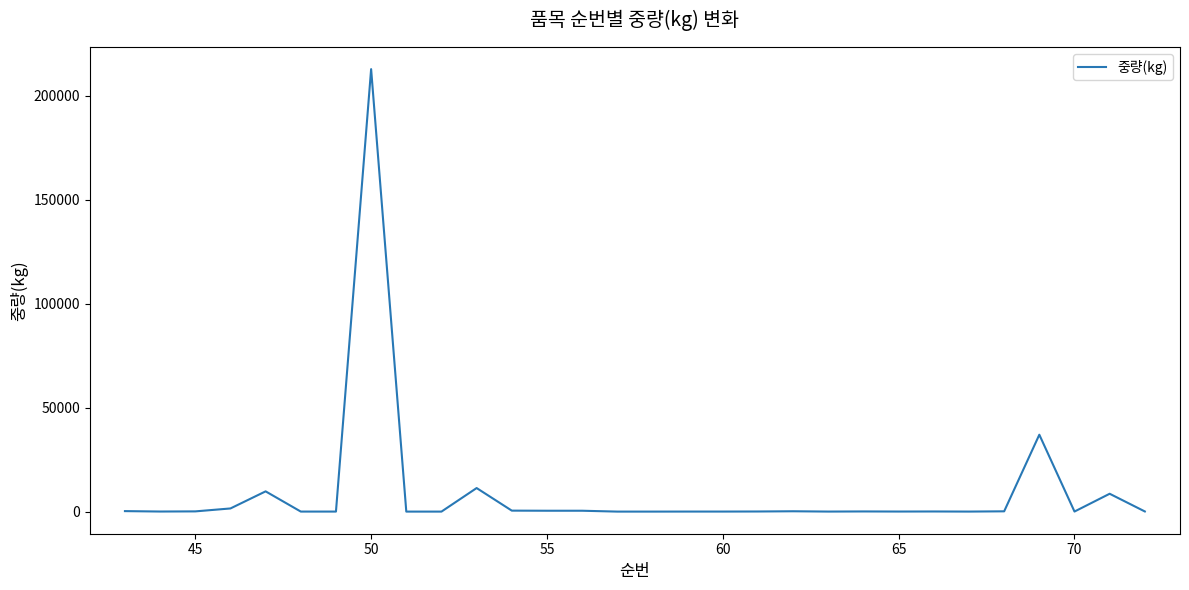

What is the greatest value displayed?

212827.2